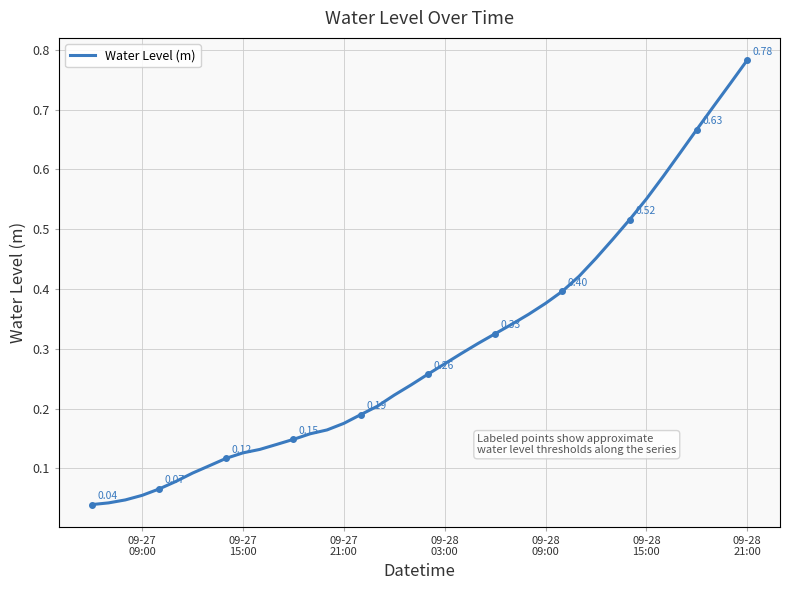

Is this an area chart (filled region under the line)?

No